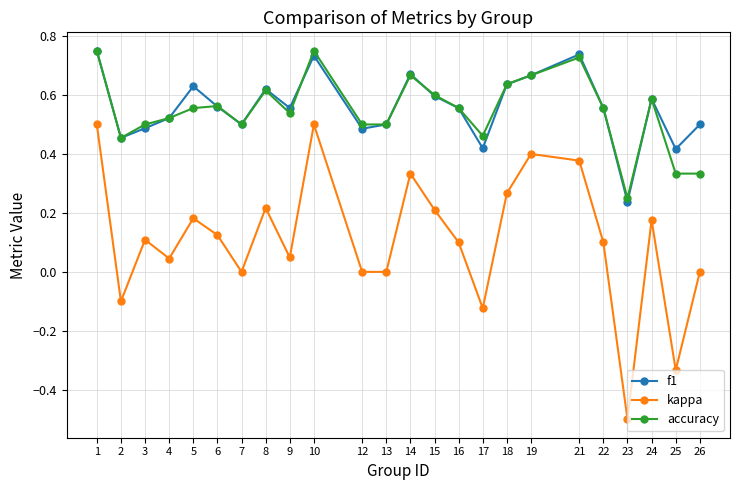

Between 4 and 5, which series saw the biggest shift?

kappa